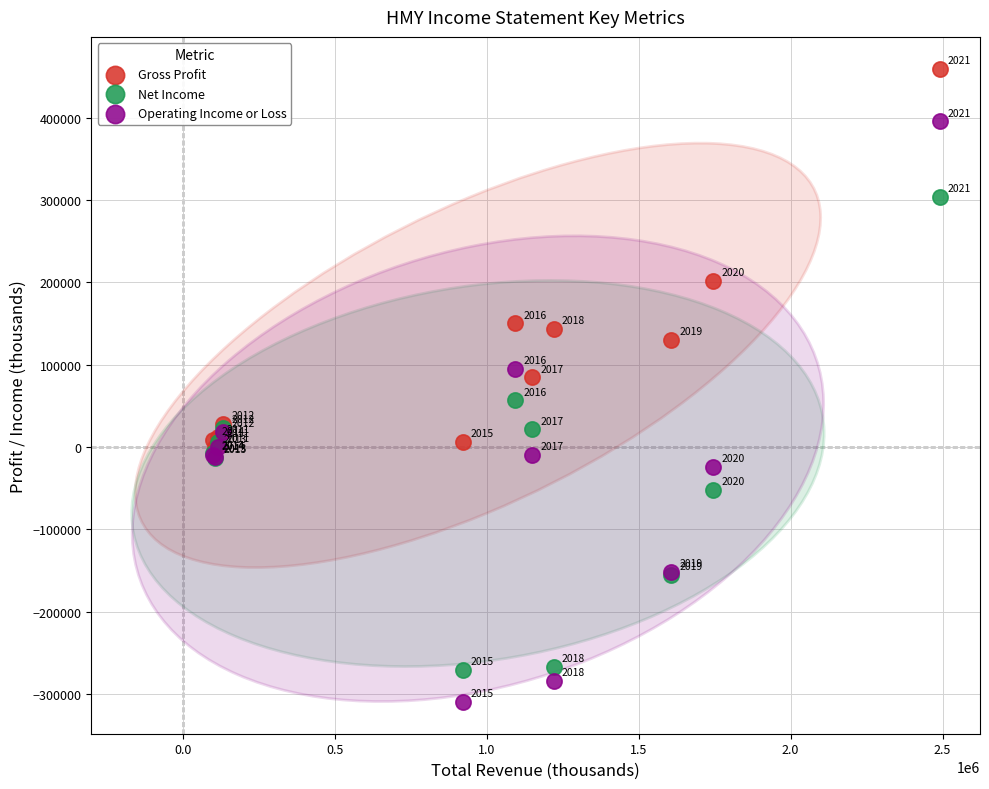

Across all series, what Y value is closest to 74800?

84600